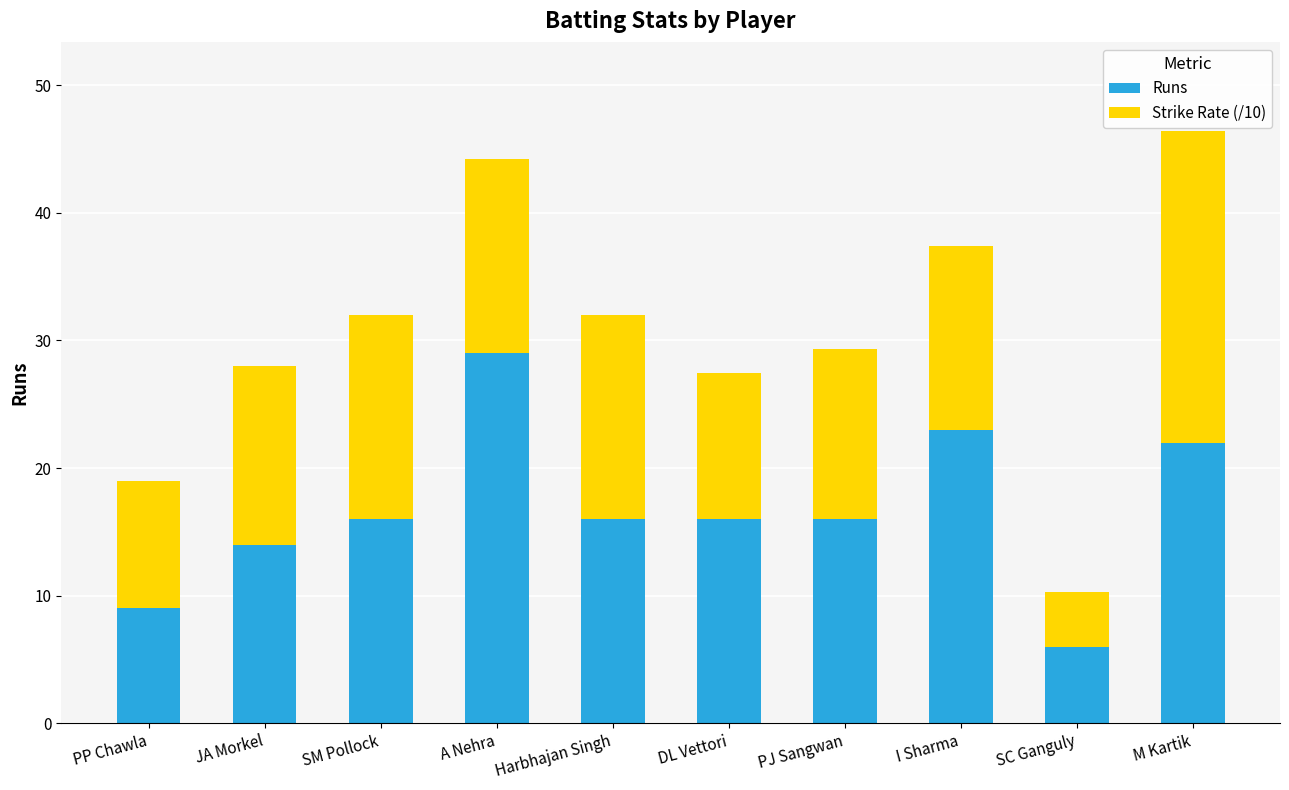

What is the approximate value of Runs at JA Morkel?

14.0